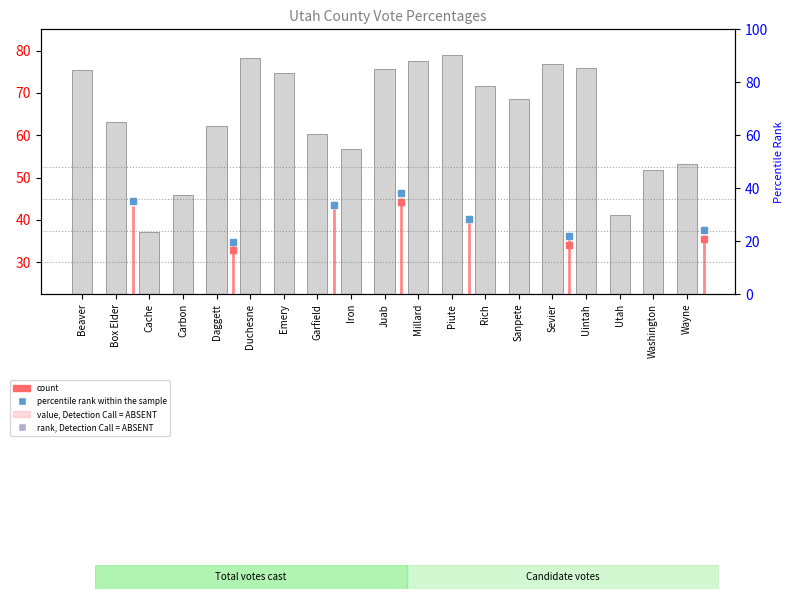

Which category has the lowest value across all series?

Cache